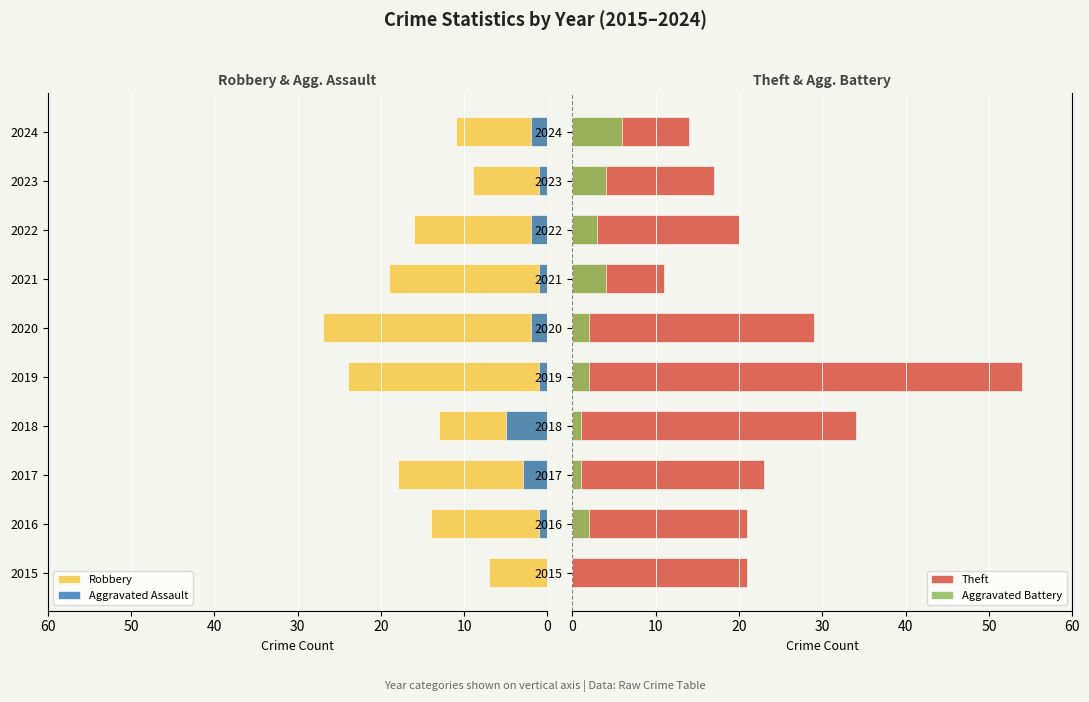

What is the maximum value for Aggravated Battery?

6